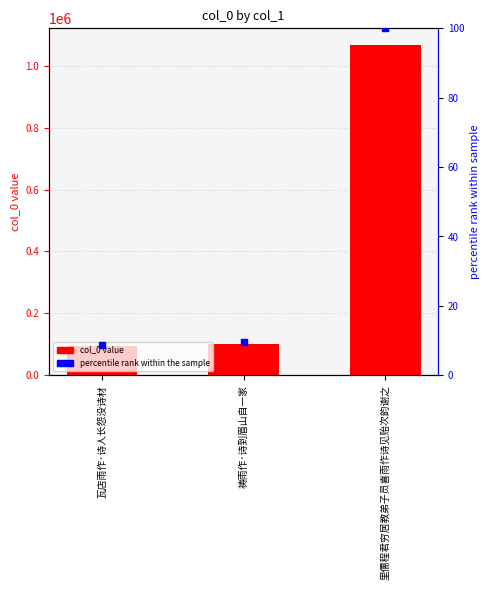

At how many categories does at least one series exceed 503493?

1